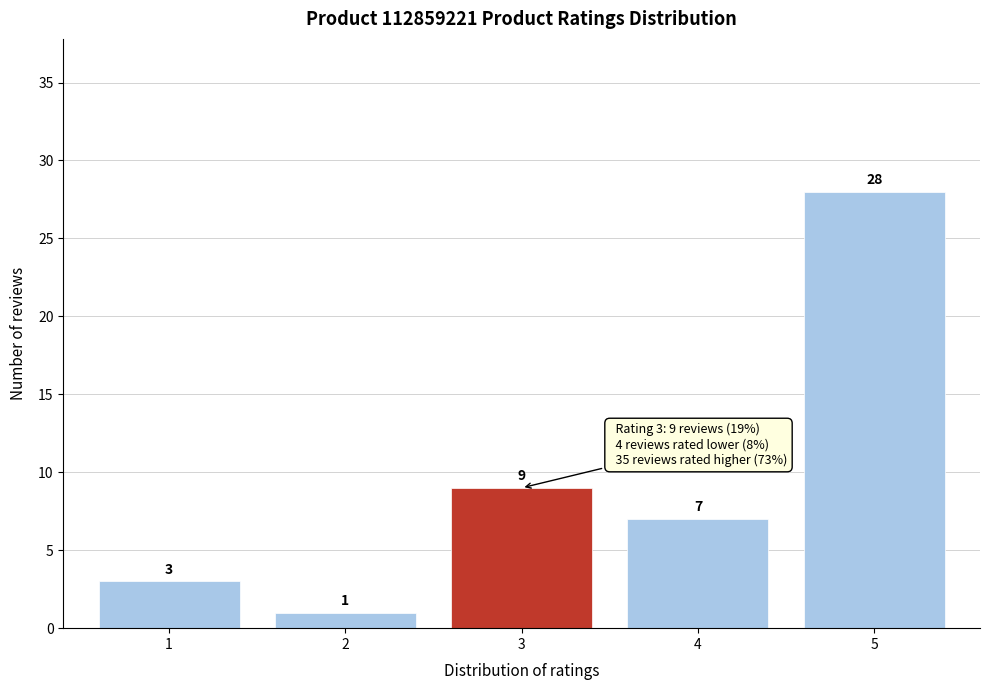

Reading left to right, what are all the values shown in this chart?

3	1	9	7	28